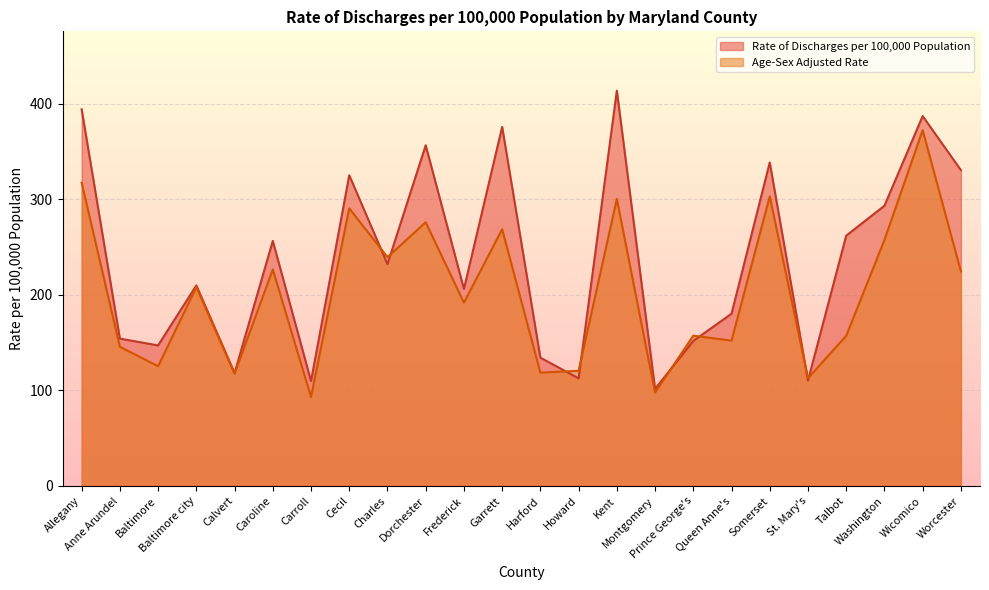

What are all the series names shown in the legend?

Rate of Discharges per 100,000 Population, Age-Sex Adjusted Rate